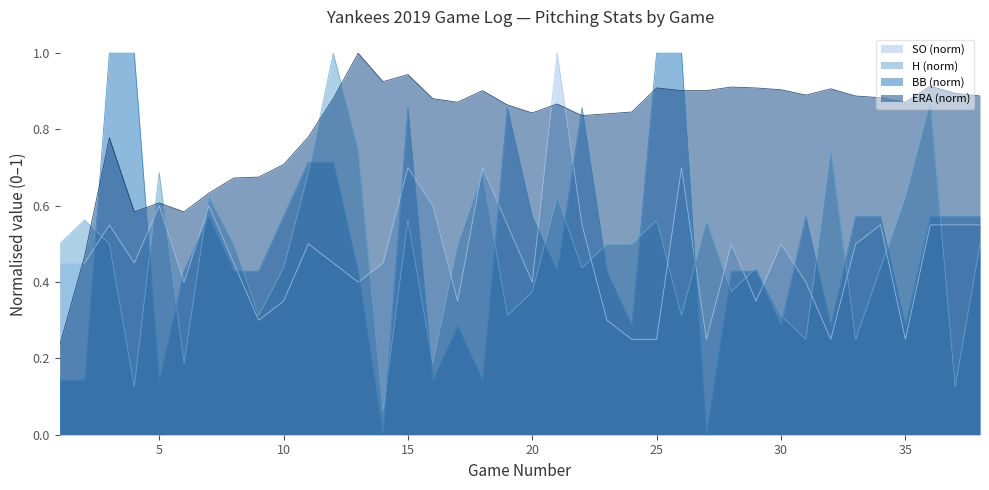

What value does the ERA series have at 15?

0.9